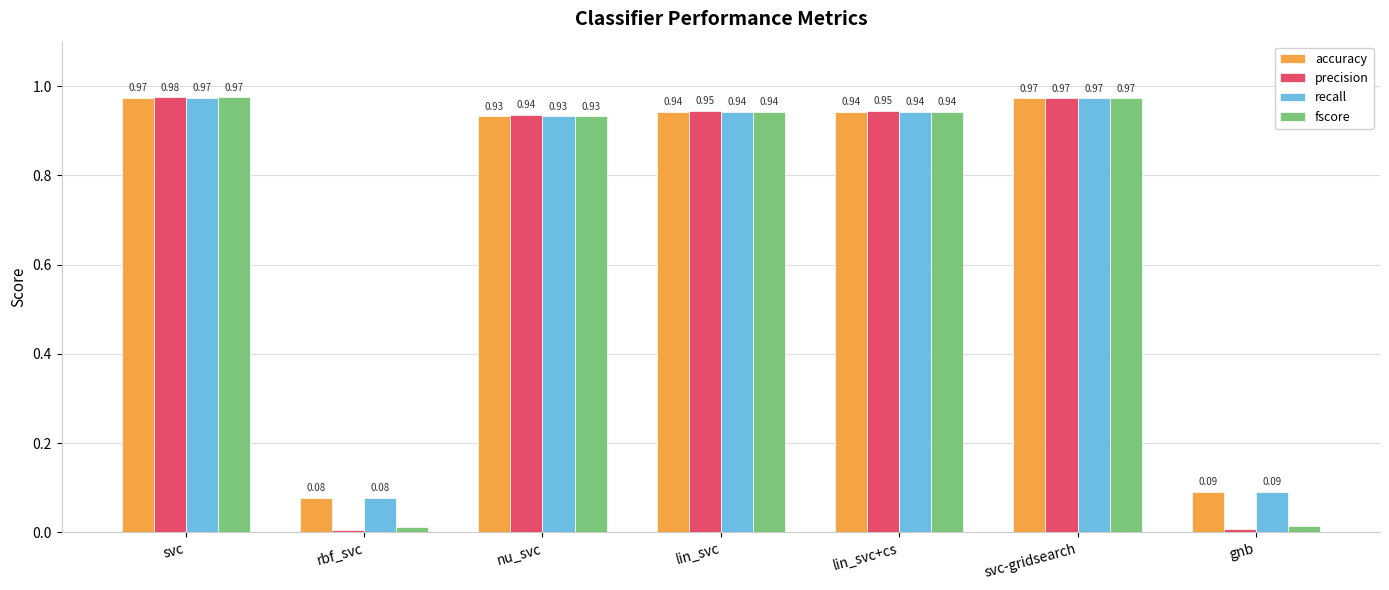

What is the label of the 6th bar from the right?

rbf_svc